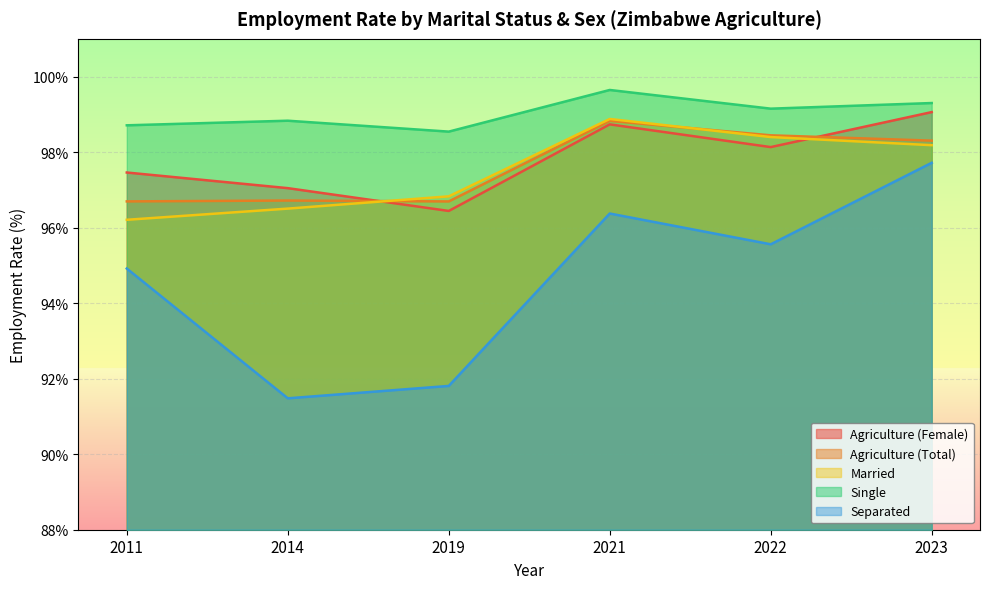

How many lines are shown in the chart?

5